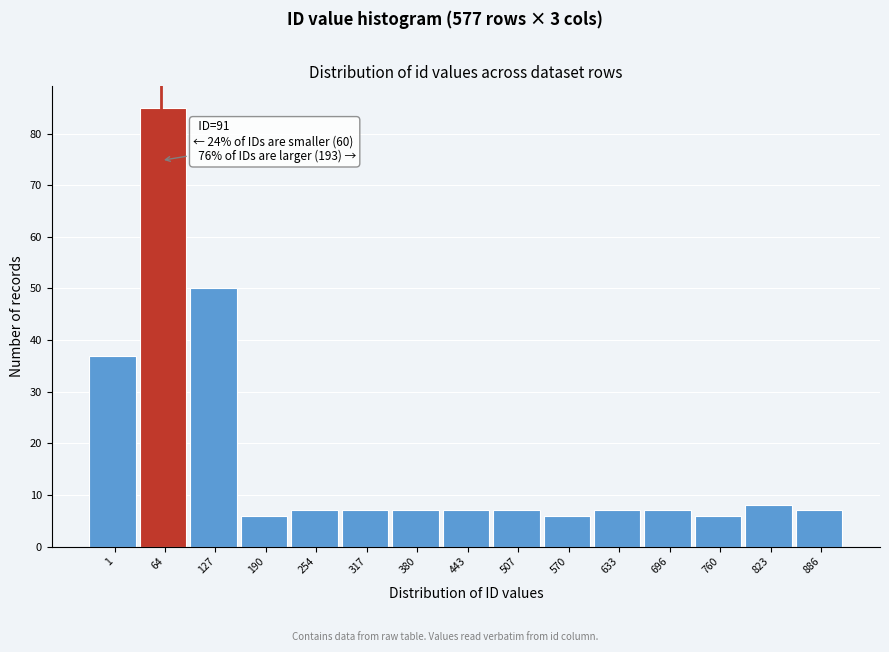

Reading right to left, what are all the values shown in this chart?

7	8	6	7	7	6	7	7	7	7	7	6	50	85	37